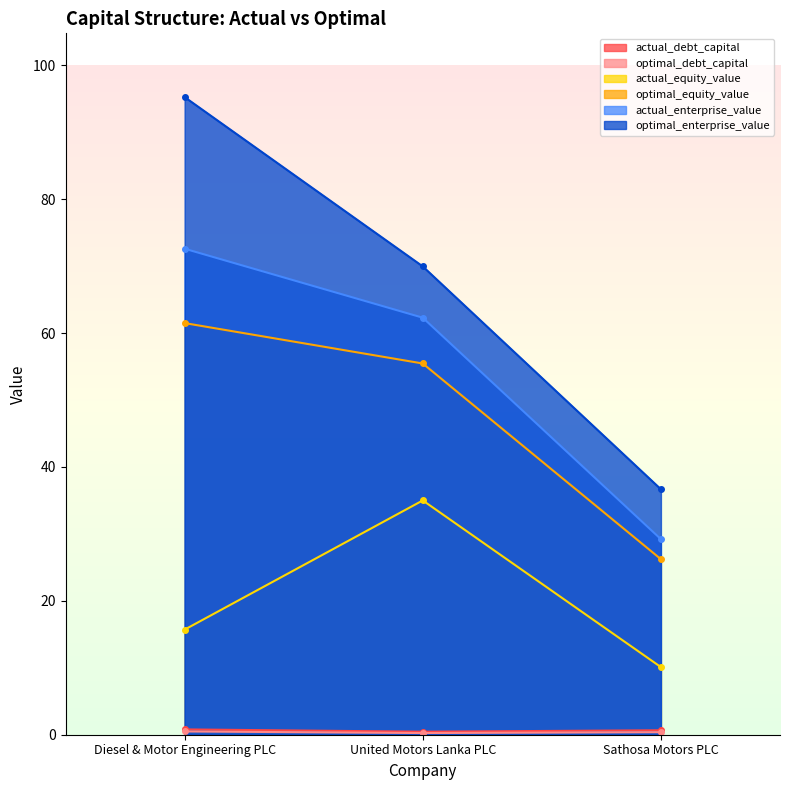

What is the sum of all actual_debt_capital values?

1.9